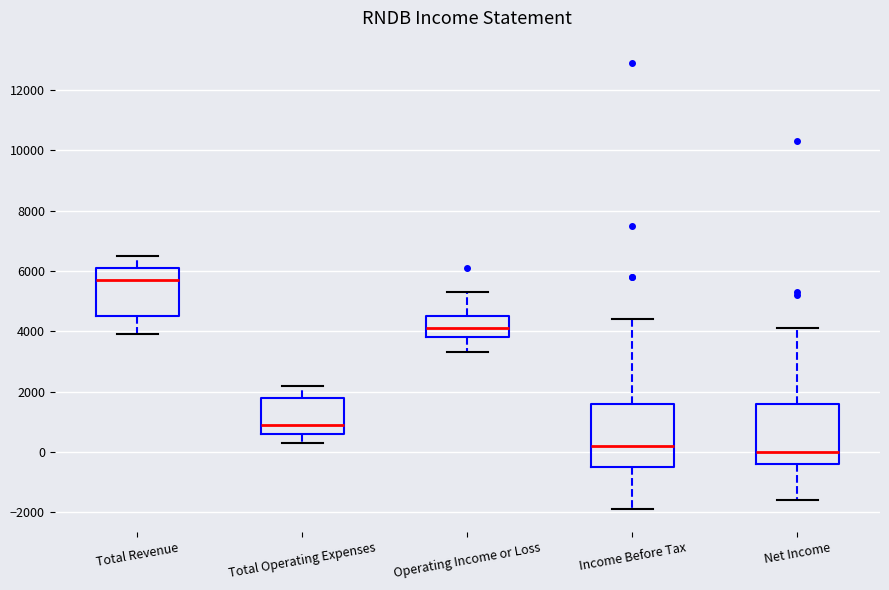

Reading left to right, transcribe this box plot: for each box, give where its median line is, the range the box spans, and where its two whiskers end, as read against the y-axis. The values are not printed on the chart, so give them approximately, as read against the axis.

Total Revenue: median 5800, box 4600 to 6200, whiskers 4000 to 6600
Total Operating Expenses: median 1000, box 600 to 1800, whiskers 400 to 2200
Operating Income or Loss: median 4200, box 3800 to 4600, whiskers 3400 to 5400
Income Before Tax: median 200, box -400 to 1600, whiskers -1800 to 4400
Net Income: median 0, box -400 to 1600, whiskers -1600 to 4200